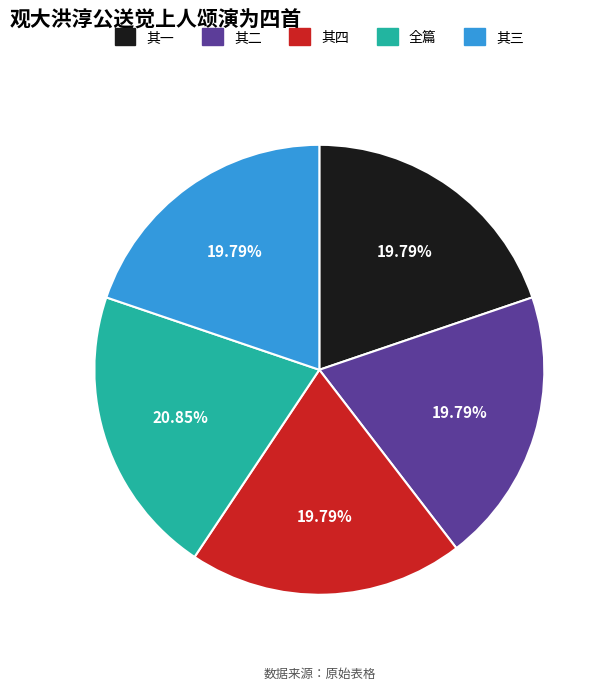

Is there any slice that represents more than half of the pie?

No